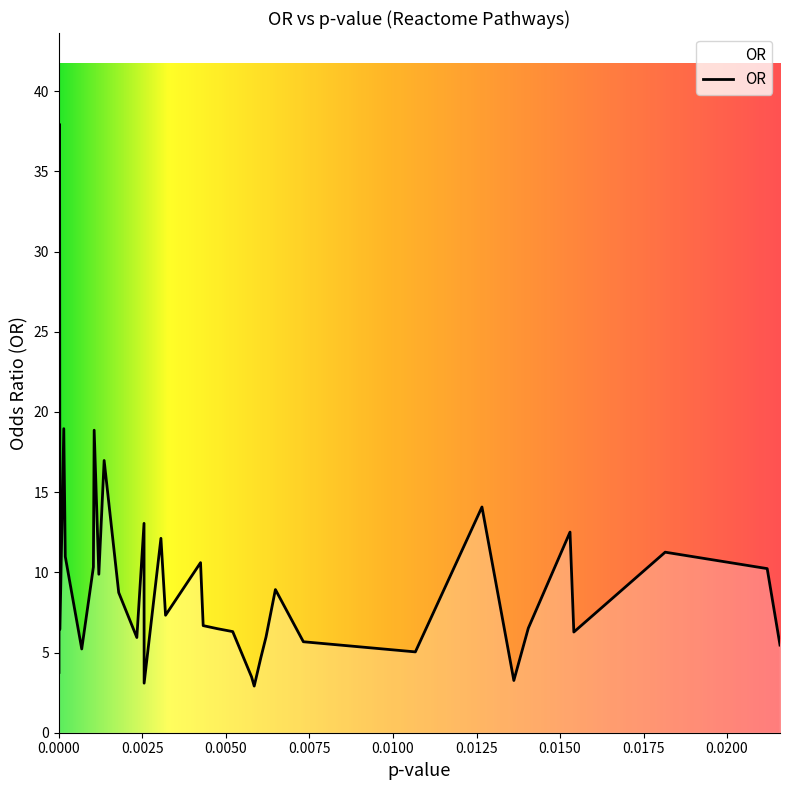

What is the average value?

9.5